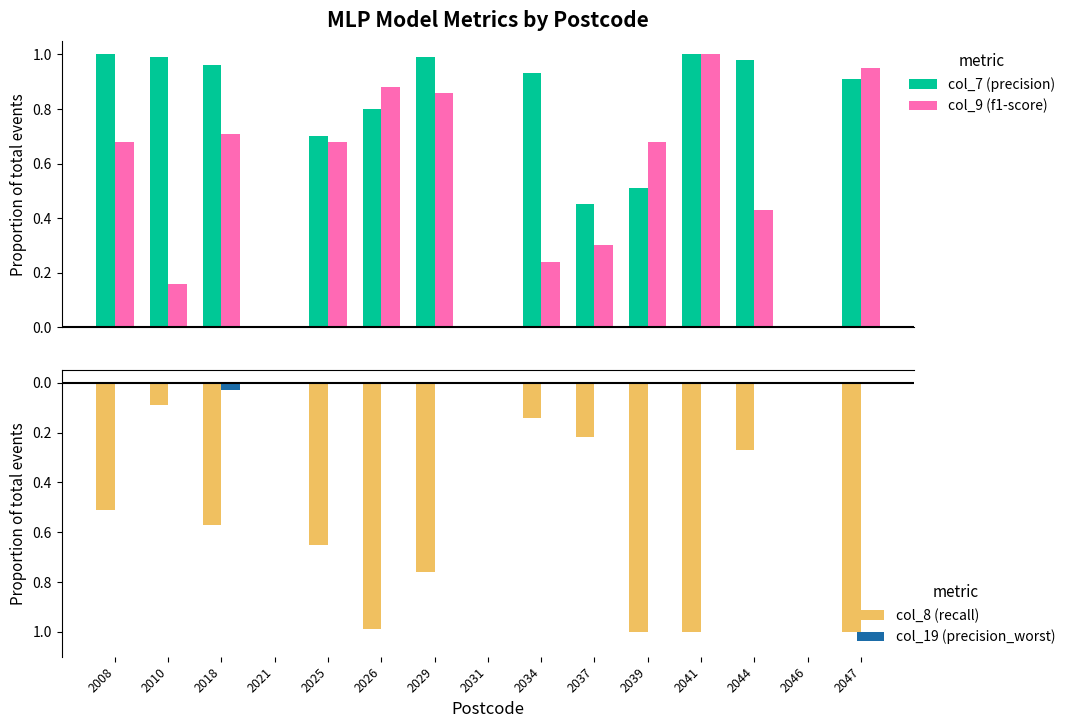

How many data points does each series have?

15